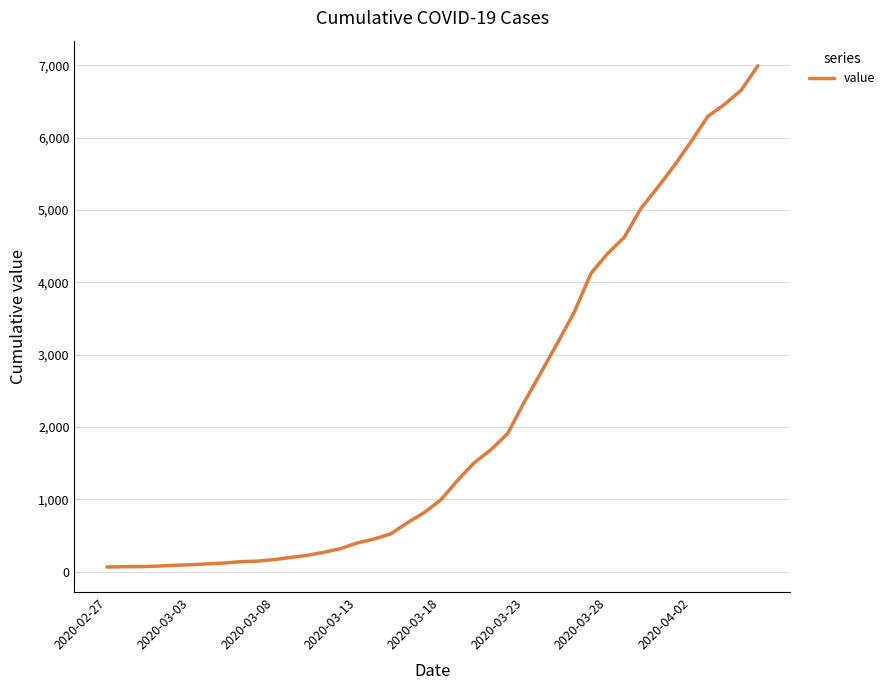

What is the greatest value displayed?

6994